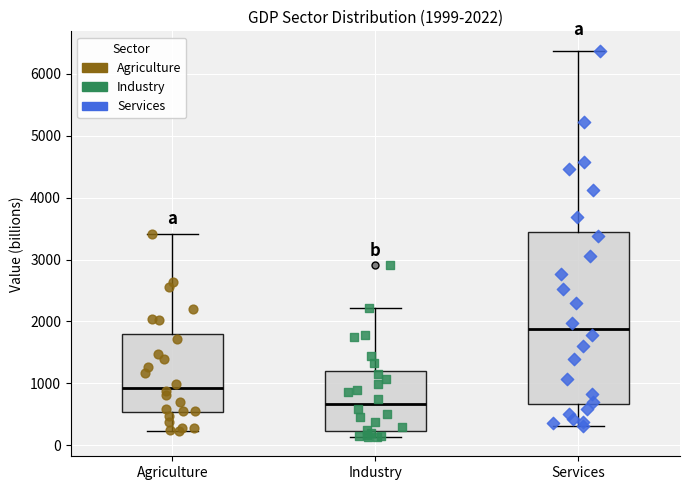

Comparing the boxes themselves (not the whiskers), which one is the tallest?

Services